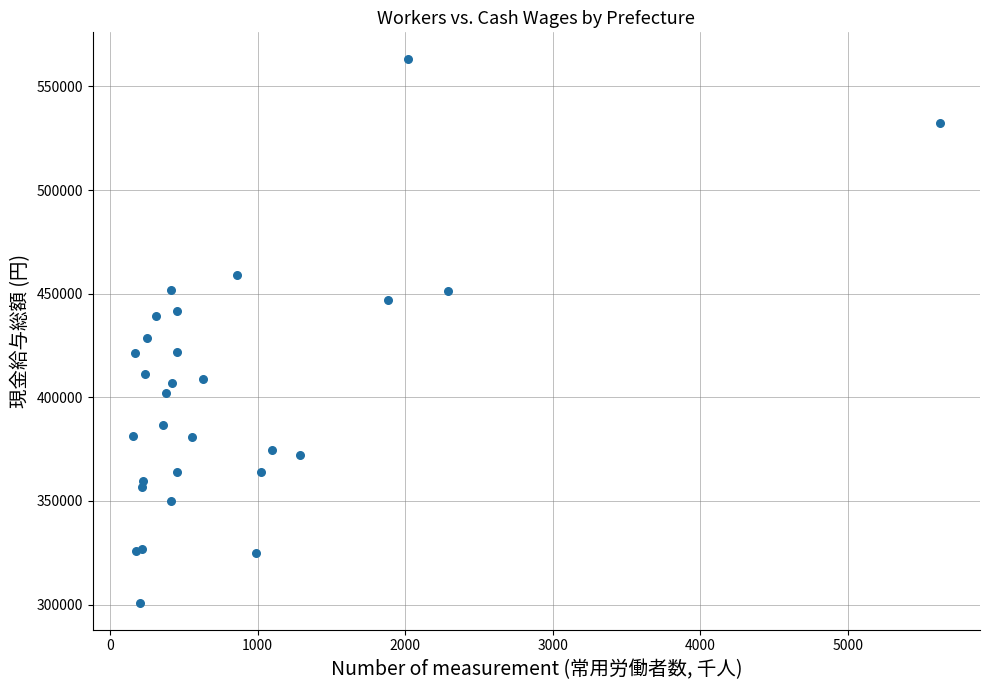

What Y value in the scatter plot is closest to 431996?

428414